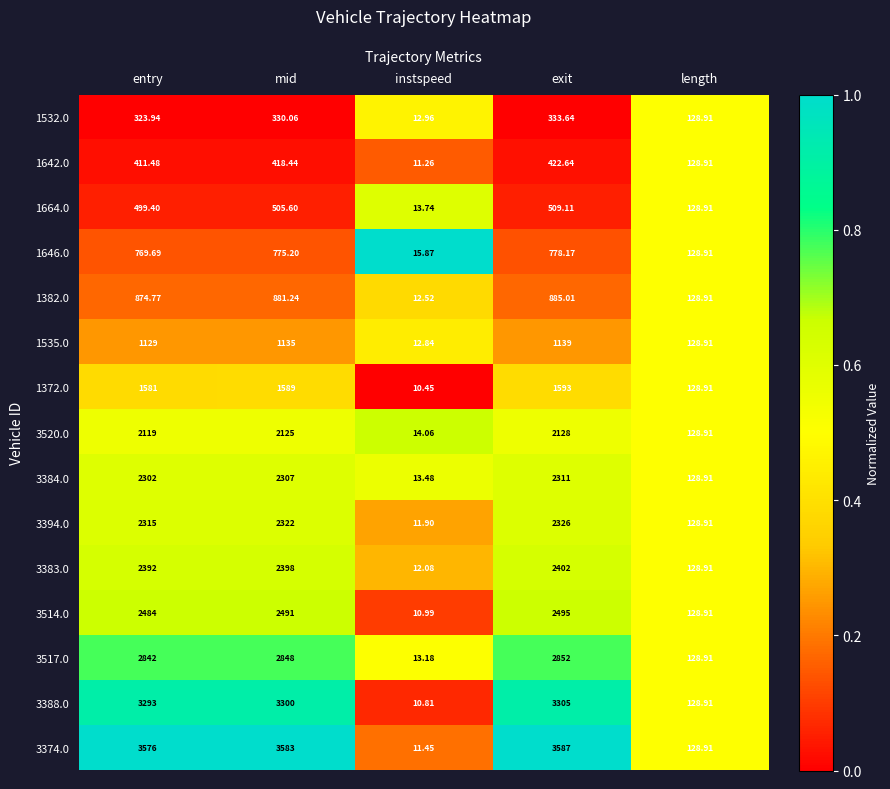

Rank the series by their maximum value, from lowest to highest.

1532.0, 1642.0, 1664.0, 1646.0, 1382.0, 1535.0, 1372.0, 3520.0, 3384.0, 3394.0, 3383.0, 3514.0, 3517.0, 3388.0, 3374.0